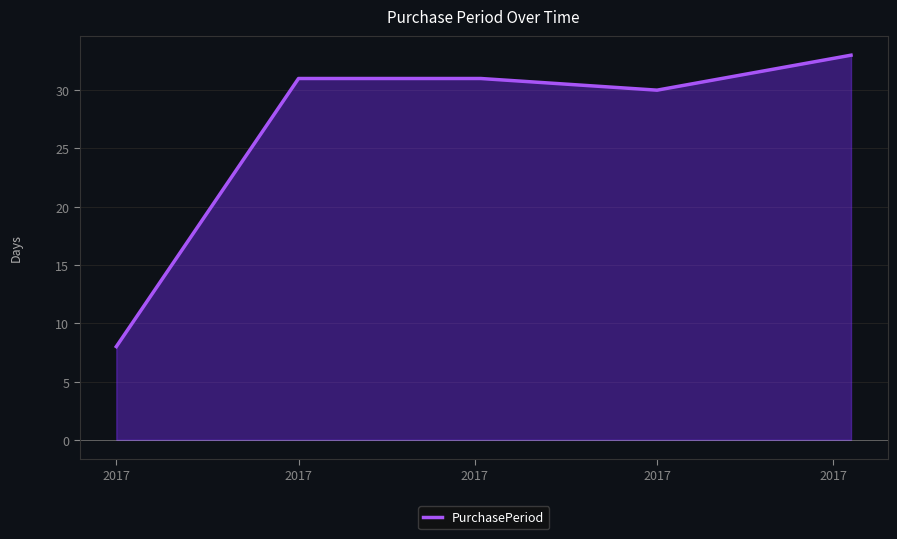

What is the greatest value displayed?

33